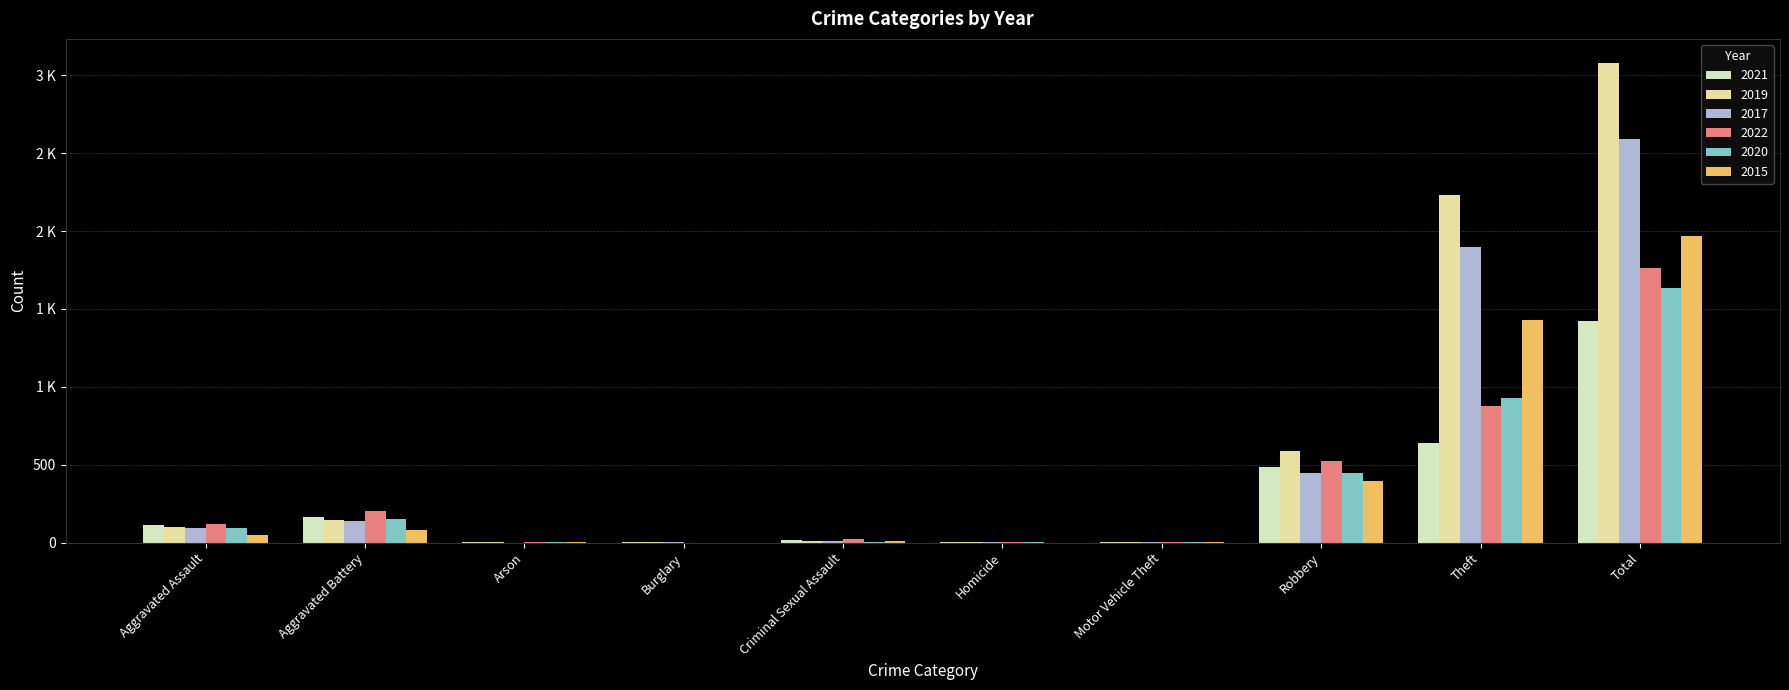

What is the total value across all series at Aggravated Assault?

564